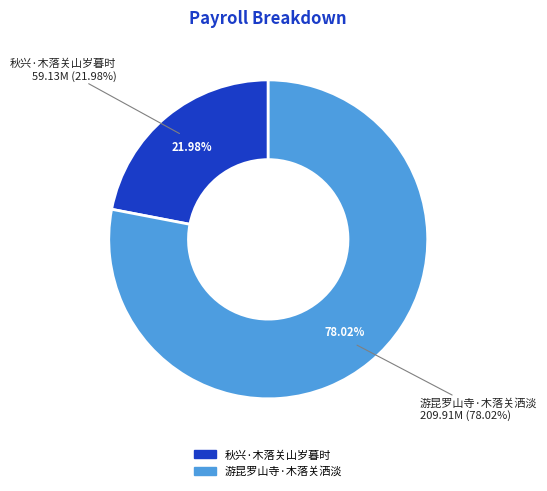

Is it true that 游昆罗山寺·木落关洒淡 is 92% of the pie?

False